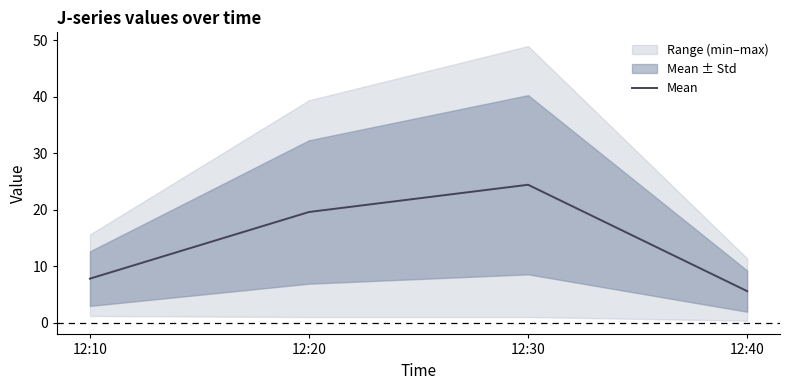

Read the value at 12:40.

5.6